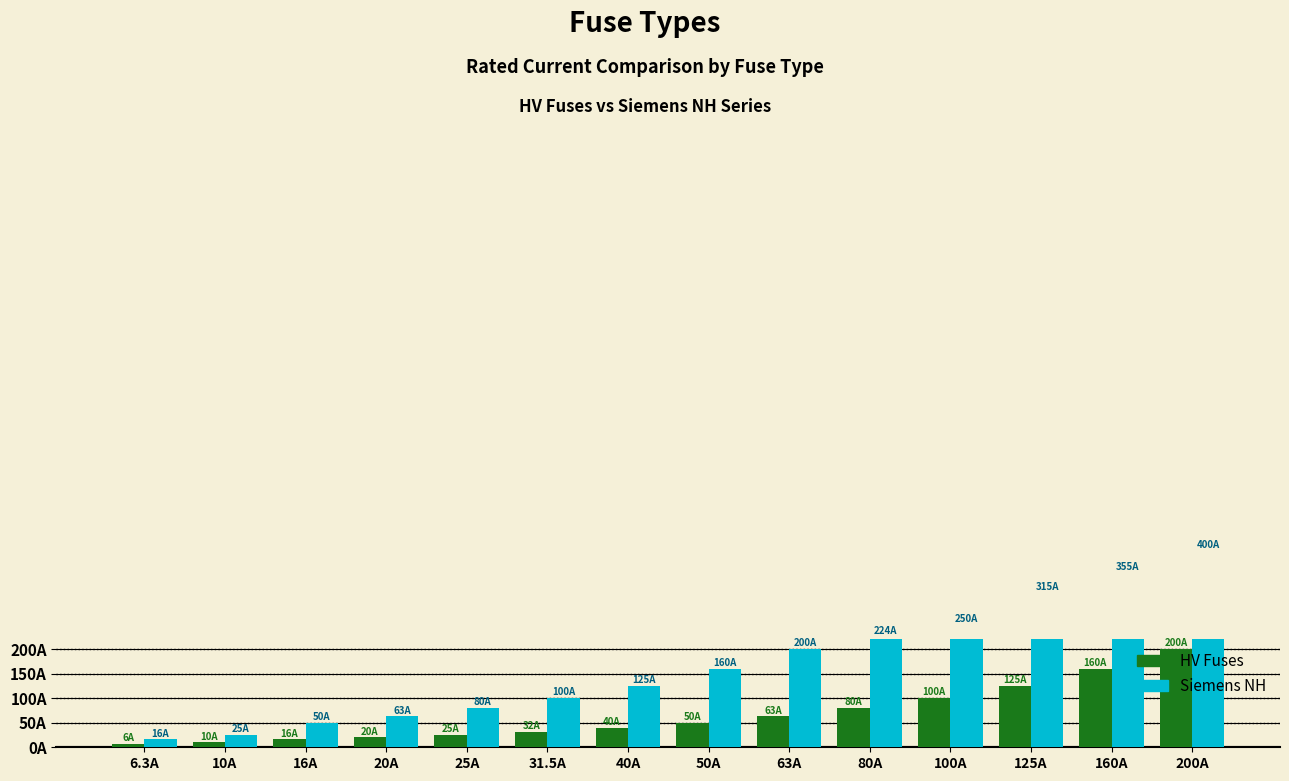

At which category is the sum across all series the highest?

200A